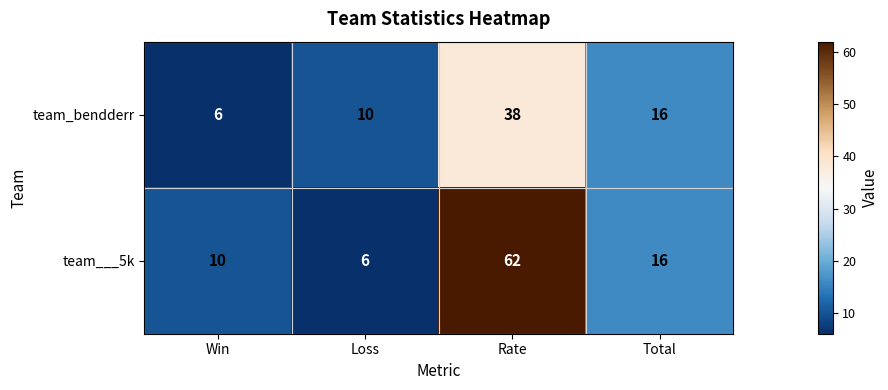

Which category has the lowest value in the team___5k series?

Loss